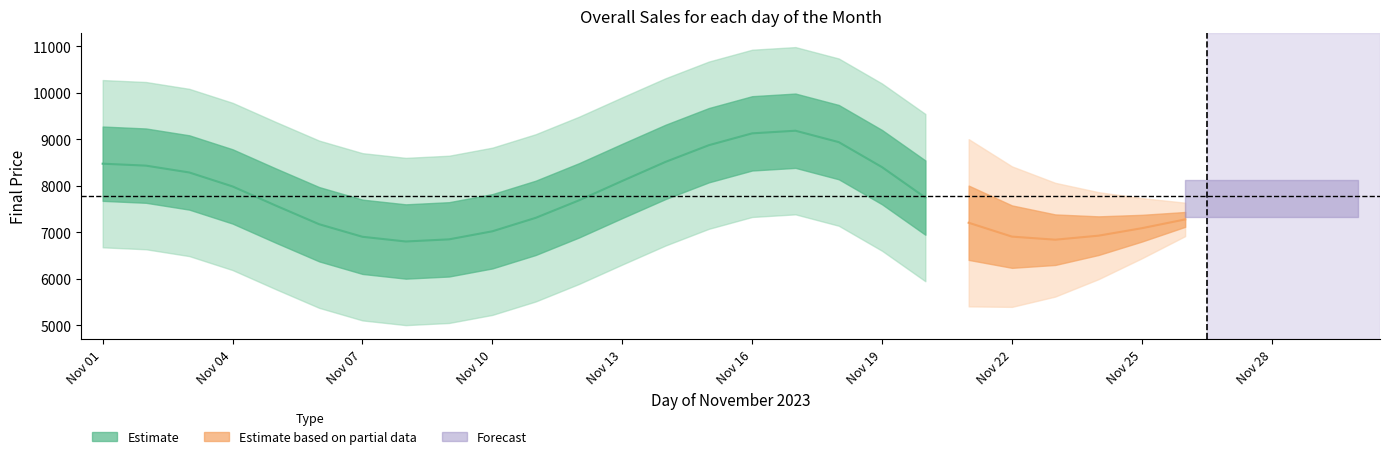

The value at 06 is 7776. True or false?

False